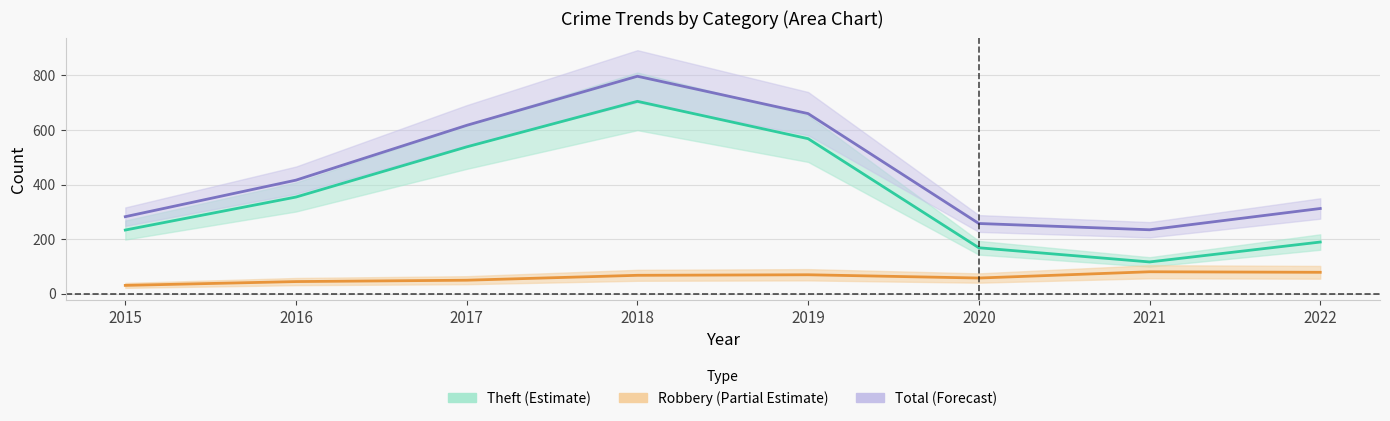

Reading left to right, what are all the values shown in this chart?

Theft: 233	354	538	705	568	168	116	189
Robbery: 30	44	49	67	69	57	80	78
Total: 282	416	617	797	660	257	234	312